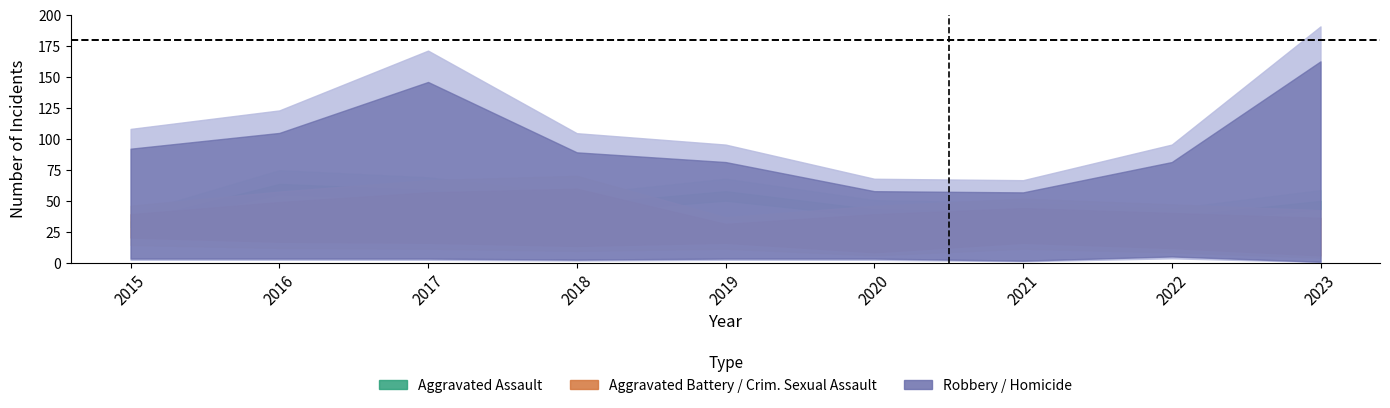

What value does the Aggravated Assault series have at 2021, to the nearest 10?

40